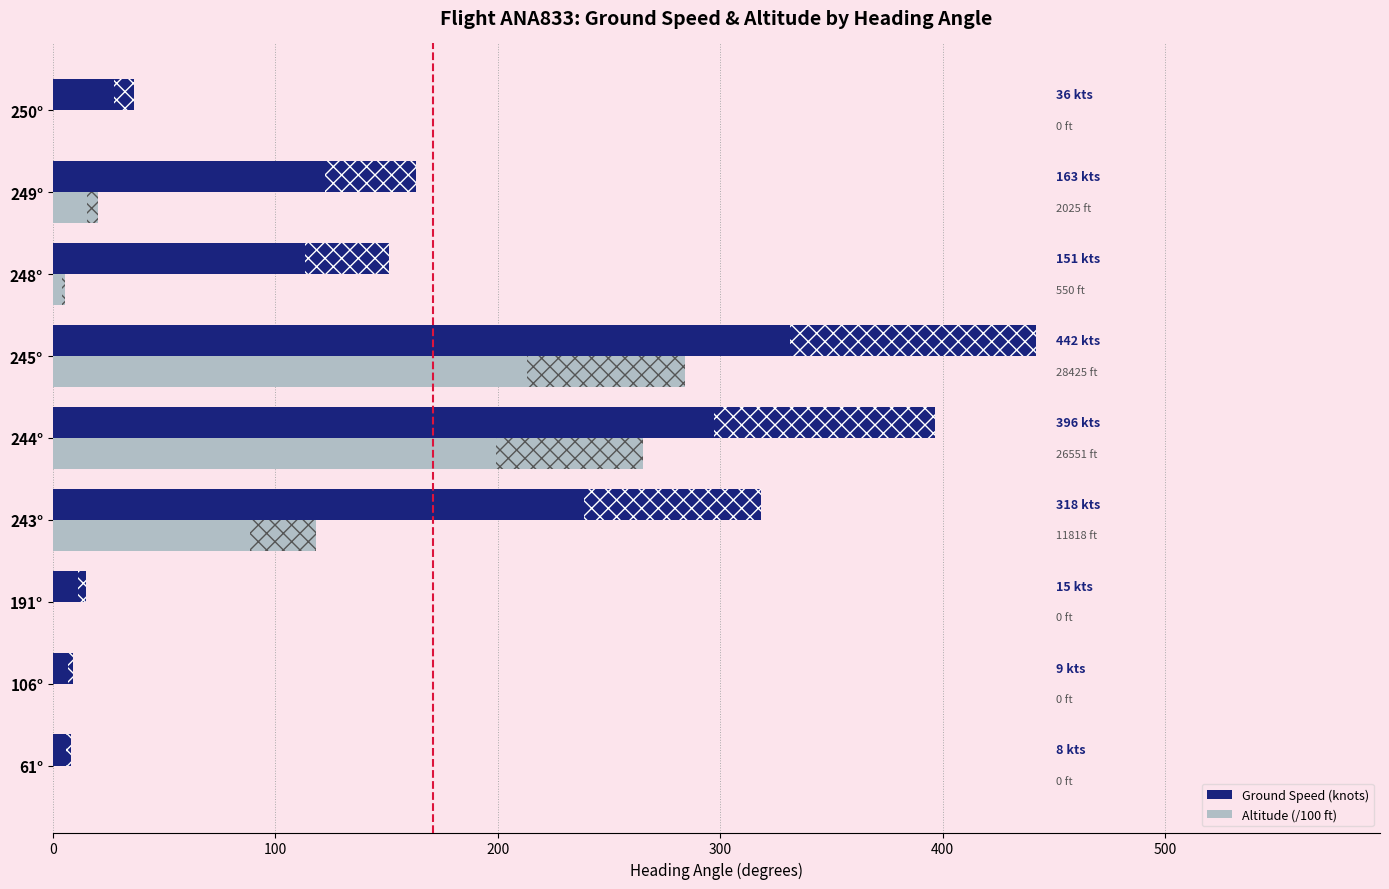

Which series has the largest total across all categories?

Ground Speed (knots)